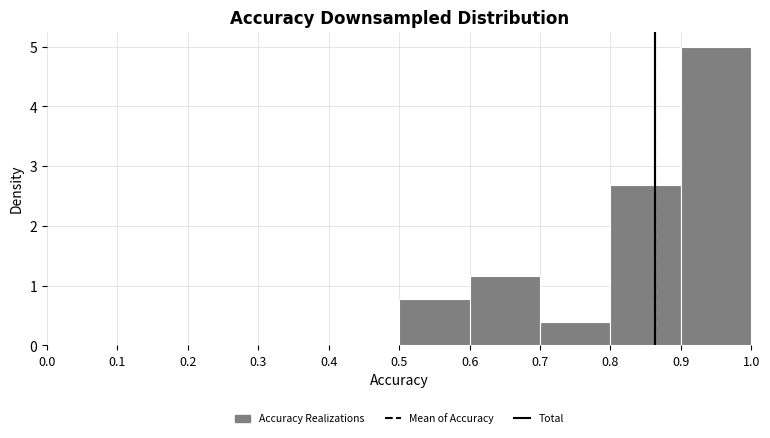

What is the height of the bar covering 0.9 to 1.0 on the x-axis? The values are not printed on the chart, so give them approximately, as read against the axis.

5.0